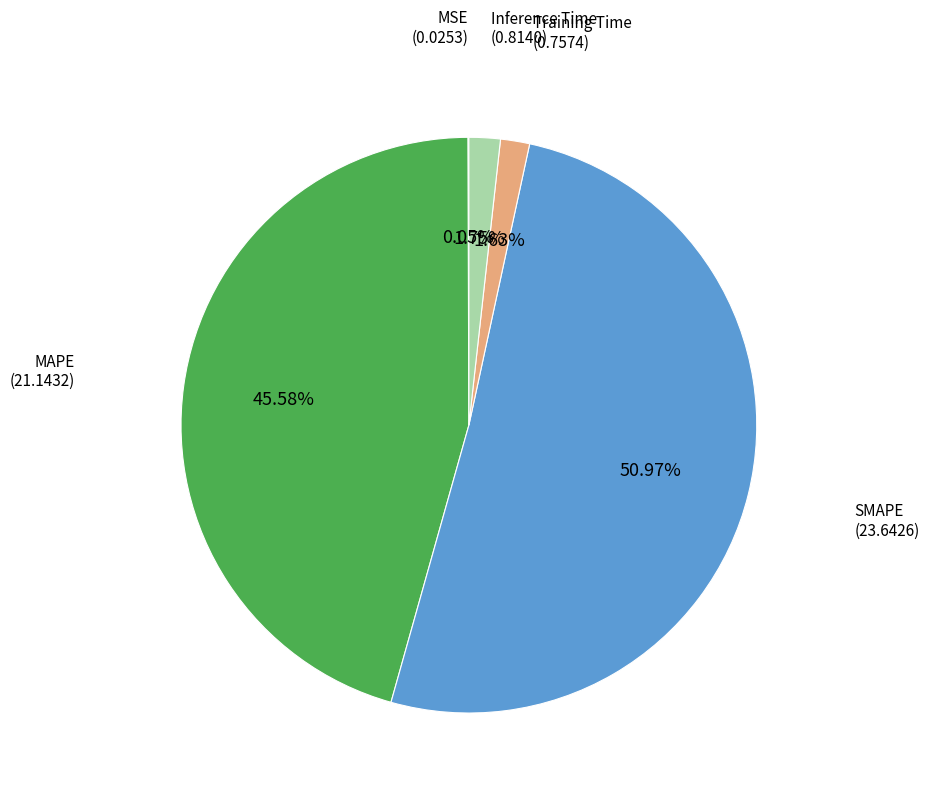

Between Training Time and MAPE, which is larger?

MAPE